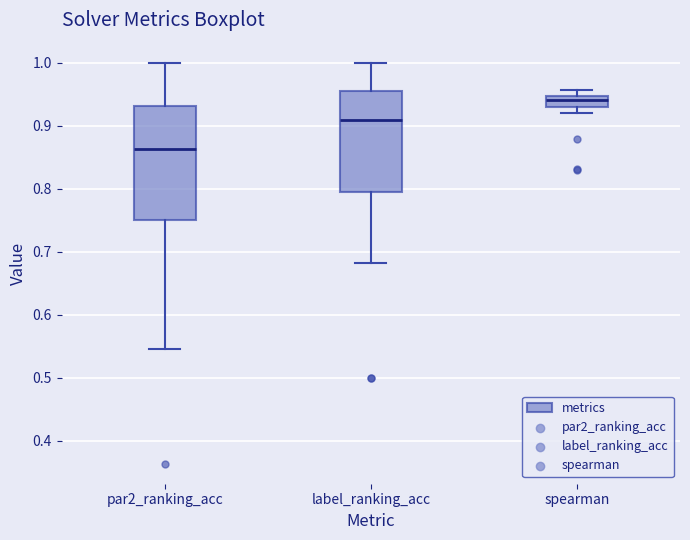

Where does the lower whisker of the box for label_ranking_acc end on the y-axis? The values are not printed on the chart, so give them approximately, as read against the axis.

0.68